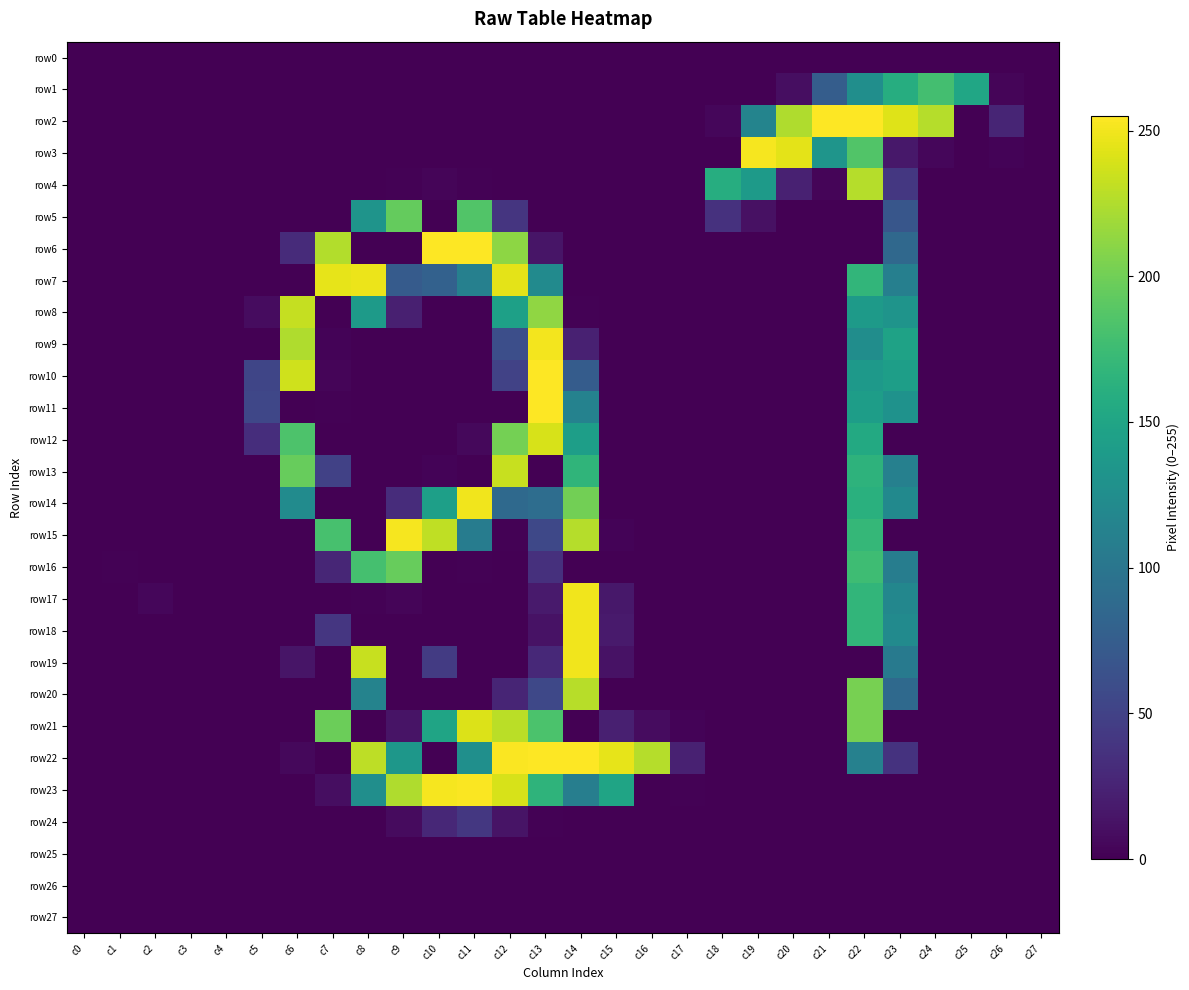

Reading left to right, extract all data points from this chart.

row0: c0=0	c1=0	c2=0	c3=0	c4=0	c5=0	c6=0	c7=0	c8=0	c9=0	c10=0	c11=0	c12=0	c13=0	c14=0	c15=0	c16=0	c17=0	c18=0	c19=0	c20=0	c21=0	c22=0	c23=0	c24=0	c25=0	c26=0	c27=0
row1: c0=0	c1=0	c2=0	c3=0	c4=0	c5=0	c6=0	c7=0	c8=0	c9=0	c10=0	c11=0	c12=0	c13=0	c14=0	c15=0	c16=0	c17=0	c18=0	c19=0	c20=9	c21=75	c22=126	c23=159	c24=179	c25=151	c26=3	c27=0
row2: c0=0	c1=0	c2=0	c3=0	c4=0	c5=0	c6=0	c7=0	c8=0	c9=0	c10=0	c11=0	c12=0	c13=0	c14=0	c15=0	c16=0	c17=0	c18=4	c19=115	c20=225	c21=255	c22=255	c23=243	c24=227	c25=0	c26=26	c27=0
row3: c0=0	c1=0	c2=0	c3=0	c4=0	c5=0	c6=0	c7=0	c8=0	c9=0	c10=0	c11=0	c12=0	c13=0	c14=0	c15=0	c16=0	c17=0	c18=0	c19=252	c20=245	c21=133	c22=186	c23=16	c24=4	c25=0	c26=2	c27=0
row4: c0=0	c1=0	c2=0	c3=0	c4=0	c5=0	c6=0	c7=0	c8=0	c9=1	c10=3	c11=1	c12=0	c13=0	c14=0	c15=0	c16=0	c17=0	c18=159	c19=139	c20=23	c21=3	c22=227	c23=41	c24=0	c25=0	c26=0	c27=0
row5: c0=0	c1=0	c2=0	c3=0	c4=0	c5=0	c6=0	c7=0	c8=132	c9=195	c10=0	c11=186	c12=39	c13=0	c14=0	c15=0	c16=0	c17=0	c18=36	c19=11	c20=0	c21=0	c22=0	c23=68	c24=0	c25=0	c26=0	c27=0
row6: c0=0	c1=0	c2=0	c3=0	c4=0	c5=0	c6=31	c7=226	c8=0	c9=0	c10=255	c11=255	c12=212	c13=14	c14=0	c15=0	c16=0	c17=0	c18=0	c19=0	c20=0	c21=0	c22=0	c23=86	c24=0	c25=0	c26=0	c27=0
row7: c0=0	c1=0	c2=0	c3=0	c4=0	c5=0	c6=0	c7=246	c8=248	c9=73	c10=79	c11=111	c12=245	c13=122	c14=0	c15=0	c16=0	c17=0	c18=0	c19=0	c20=0	c21=0	c22=168	c23=110	c24=0	c25=0	c26=0	c27=0
row8: c0=0	c1=0	c2=0	c3=0	c4=0	c5=8	c6=233	c7=0	c8=139	c9=22	c10=0	c11=0	c12=145	c13=213	c14=1	c15=0	c16=0	c17=0	c18=0	c19=0	c20=0	c21=0	c22=139	c23=132	c24=0	c25=0	c26=0	c27=0
row9: c0=0	c1=0	c2=0	c3=0	c4=0	c5=0	c6=225	c7=2	c8=0	c9=0	c10=0	c11=0	c12=61	c13=251	c14=23	c15=0	c16=0	c17=0	c18=0	c19=0	c20=0	c21=0	c22=125	c23=147	c24=0	c25=0	c26=0	c27=0
row10: c0=0	c1=0	c2=0	c3=0	c4=0	c5=53	c6=237	c7=3	c8=0	c9=0	c10=0	c11=0	c12=50	c13=255	c14=74	c15=0	c16=0	c17=0	c18=0	c19=0	c20=0	c21=0	c22=137	c23=143	c24=0	c25=0	c26=0	c27=0
row11: c0=0	c1=0	c2=0	c3=0	c4=0	c5=54	c6=0	c7=1	c8=0	c9=0	c10=0	c11=0	c12=0	c13=255	c14=113	c15=0	c16=0	c17=0	c18=0	c19=0	c20=0	c21=0	c22=142	c23=130	c24=0	c25=0	c26=0	c27=0
row12: c0=0	c1=0	c2=0	c3=0	c4=0	c5=33	c6=184	c7=0	c8=0	c9=0	c10=0	c11=5	c12=202	c13=240	c14=143	c15=0	c16=0	c17=0	c18=0	c19=0	c20=0	c21=0	c22=155	c23=0	c24=0	c25=0	c26=0	c27=0
row13: c0=0	c1=0	c2=0	c3=0	c4=0	c5=0	c6=196	c7=49	c8=0	c9=0	c10=2	c11=0	c12=234	c13=0	c14=167	c15=0	c16=0	c17=0	c18=0	c19=0	c20=0	c21=0	c22=165	c23=111	c24=0	c25=0	c26=0	c27=0
row14: c0=0	c1=0	c2=0	c3=0	c4=0	c5=0	c6=123	c7=0	c8=0	c9=32	c10=144	c11=250	c12=87	c13=91	c14=201	c15=0	c16=0	c17=0	c18=0	c19=0	c20=0	c21=0	c22=162	c23=121	c24=0	c25=0	c26=0	c27=0
row15: c0=0	c1=0	c2=0	c3=0	c4=0	c5=0	c6=0	c7=181	c8=0	c9=252	c10=231	c11=107	c12=1	c13=55	c14=227	c15=2	c16=0	c17=0	c18=0	c19=0	c20=0	c21=0	c22=170	c23=0	c24=0	c25=0	c26=0	c27=0
row16: c0=0	c1=1	c2=0	c3=0	c4=0	c5=0	c6=0	c7=27	c8=180	c9=196	c10=0	c11=1	c12=0	c13=35	c14=0	c15=0	c16=0	c17=0	c18=0	c19=0	c20=0	c21=0	c22=176	c23=108	c24=0	c25=0	c26=0	c27=0
row17: c0=0	c1=0	c2=4	c3=0	c4=0	c5=0	c6=0	c7=0	c8=1	c9=3	c10=0	c11=0	c12=0	c13=18	c14=250	c15=16	c16=0	c17=0	c18=0	c19=0	c20=0	c21=0	c22=168	c23=118	c24=0	c25=0	c26=0	c27=0
row18: c0=0	c1=0	c2=0	c3=0	c4=0	c5=0	c6=0	c7=40	c8=0	c9=0	c10=0	c11=0	c12=0	c13=12	c14=250	c15=18	c16=0	c17=0	c18=0	c19=0	c20=0	c21=0	c22=168	c23=122	c24=0	c25=0	c26=0	c27=0
row19: c0=0	c1=0	c2=0	c3=0	c4=0	c5=0	c6=14	c7=0	c8=234	c9=0	c10=44	c11=0	c12=0	c13=29	c14=250	c15=12	c16=0	c17=0	c18=0	c19=0	c20=0	c21=0	c22=0	c23=105	c24=0	c25=0	c26=0	c27=0
row20: c0=0	c1=0	c2=0	c3=0	c4=0	c5=0	c6=0	c7=0	c8=114	c9=0	c10=0	c11=0	c12=26	c13=55	c14=228	c15=0	c16=0	c17=0	c18=0	c19=0	c20=0	c21=0	c22=203	c23=87	c24=0	c25=0	c26=0	c27=0
row21: c0=0	c1=0	c2=0	c3=0	c4=0	c5=0	c6=0	c7=198	c8=0	c9=13	c10=149	c11=242	c12=229	c13=183	c14=0	c15=22	c16=8	c17=2	c18=0	c19=0	c20=0	c21=0	c22=203	c23=0	c24=0	c25=0	c26=0	c27=0
row22: c0=0	c1=0	c2=0	c3=0	c4=0	c5=0	c6=5	c7=0	c8=230	c9=135	c10=0	c11=127	c12=254	c13=255	c14=255	c15=246	c16=227	c17=23	c18=0	c19=0	c20=0	c21=0	c22=112	c23=37	c24=0	c25=0	c26=0	c27=0
row23: c0=0	c1=0	c2=0	c3=0	c4=0	c5=0	c6=0	c7=9	c8=126	c9=225	c10=252	c11=254	c12=240	c13=166	c14=109	c15=149	c16=0	c17=1	c18=0	c19=0	c20=0	c21=0	c22=0	c23=0	c24=0	c25=0	c26=0	c27=0
row24: c0=0	c1=0	c2=0	c3=0	c4=0	c5=0	c6=0	c7=0	c8=0	c9=7	c10=28	c11=41	c12=13	c13=1	c14=0	c15=0	c16=0	c17=0	c18=0	c19=0	c20=0	c21=0	c22=0	c23=0	c24=0	c25=0	c26=0	c27=0
row25: c0=0	c1=0	c2=0	c3=0	c4=0	c5=0	c6=0	c7=0	c8=0	c9=0	c10=0	c11=0	c12=0	c13=0	c14=0	c15=0	c16=0	c17=0	c18=0	c19=0	c20=0	c21=0	c22=0	c23=0	c24=0	c25=0	c26=0	c27=0
row26: c0=0	c1=0	c2=0	c3=0	c4=0	c5=0	c6=0	c7=0	c8=0	c9=0	c10=0	c11=0	c12=0	c13=0	c14=0	c15=0	c16=0	c17=0	c18=0	c19=0	c20=0	c21=0	c22=0	c23=0	c24=0	c25=0	c26=0	c27=0
row27: c0=0	c1=0	c2=0	c3=0	c4=0	c5=0	c6=0	c7=0	c8=0	c9=0	c10=0	c11=0	c12=0	c13=0	c14=0	c15=0	c16=0	c17=0	c18=0	c19=0	c20=0	c21=0	c22=0	c23=0	c24=0	c25=0	c26=0	c27=0